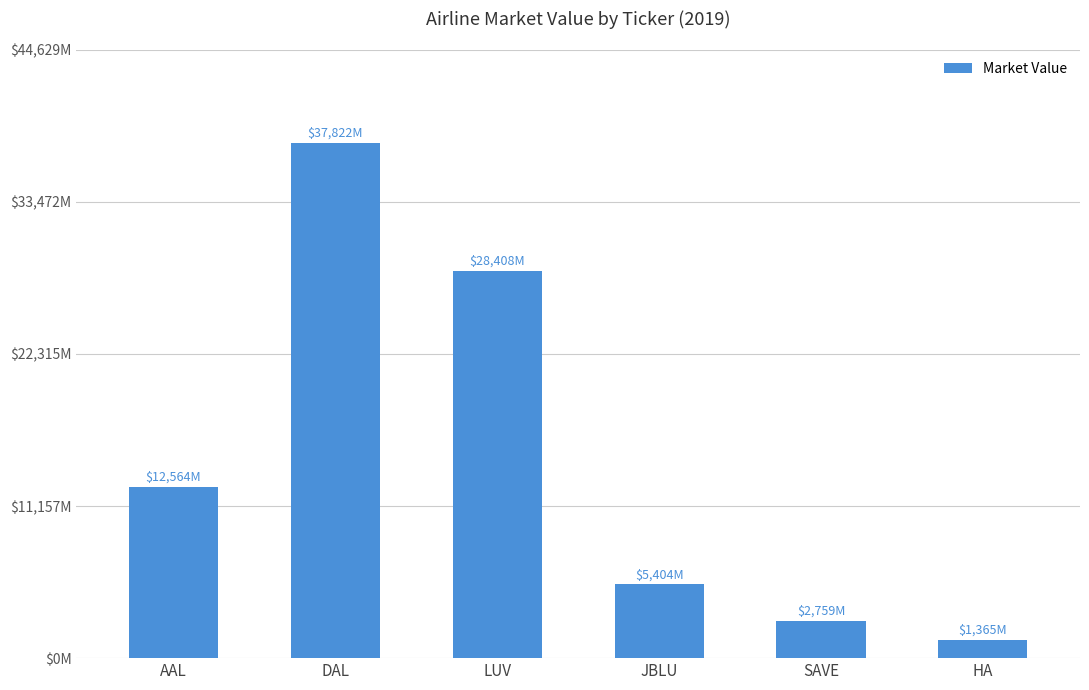

Rank the categories by value from lowest to highest.

HA, SAVE, JBLU, AAL, LUV, DAL